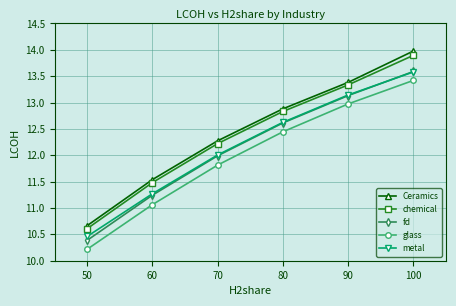

True or false: fd and glass cross at least once.

False